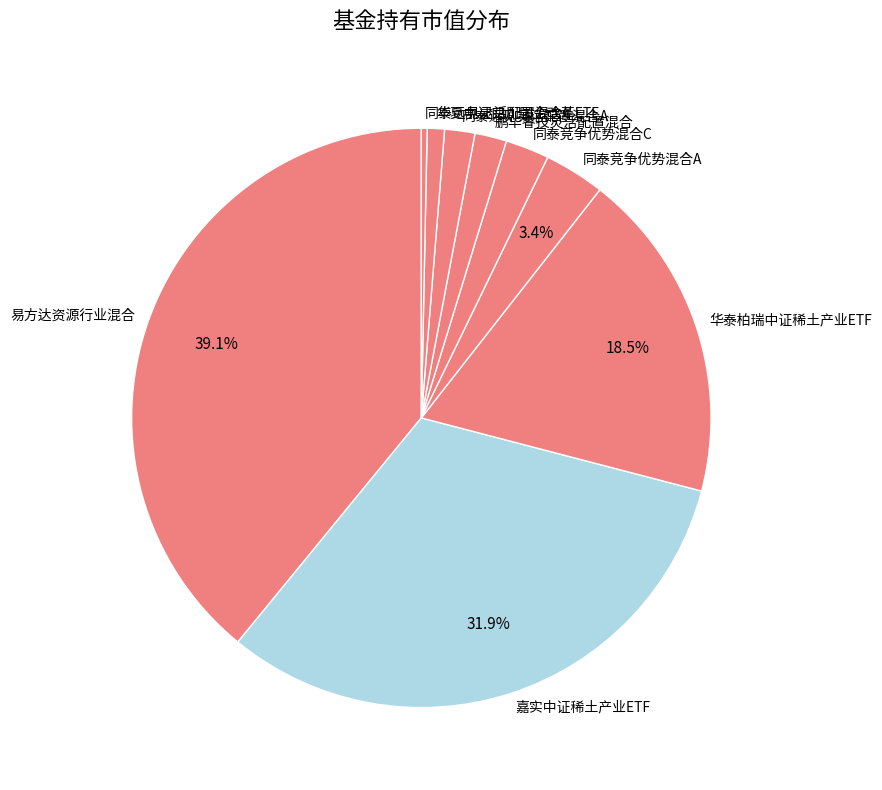

Do 同泰竞争优势混合A and 同泰远见灵活配置混合A together represent more than half of the pie?

No